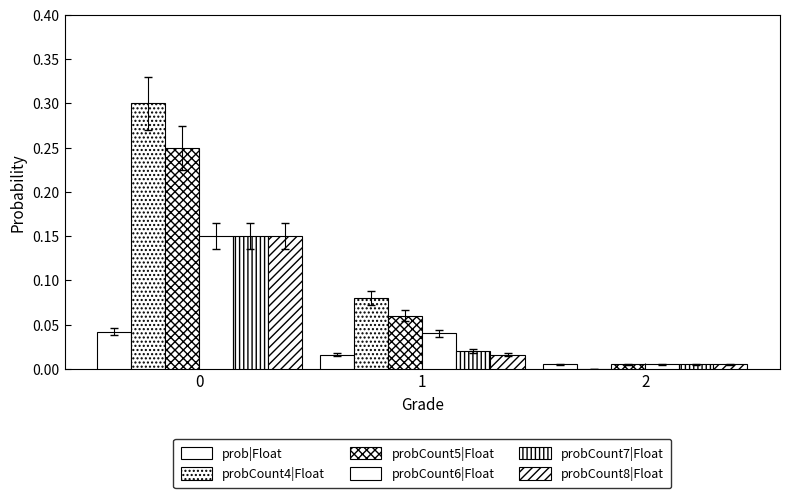

What is the highest value of the probCount6|Float series?

0.1